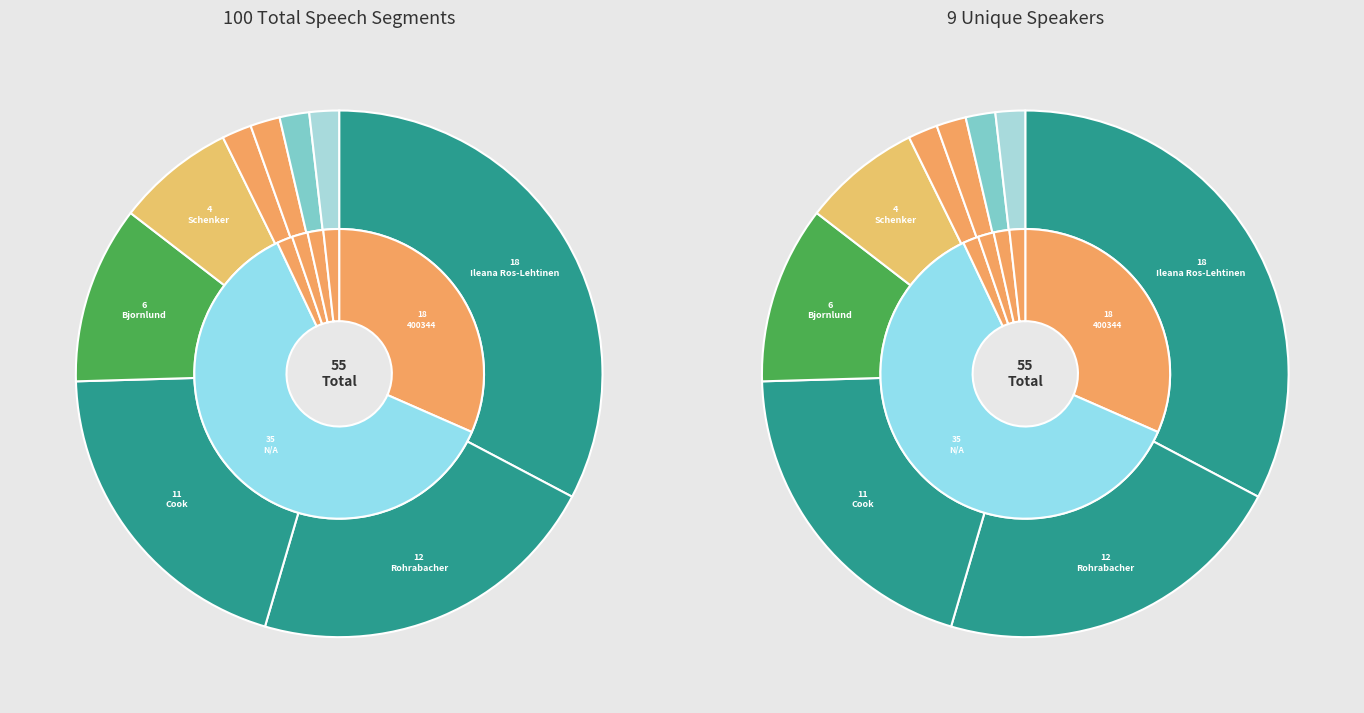

Do Meadows and Rohrabacher together represent more than half of the pie?

No